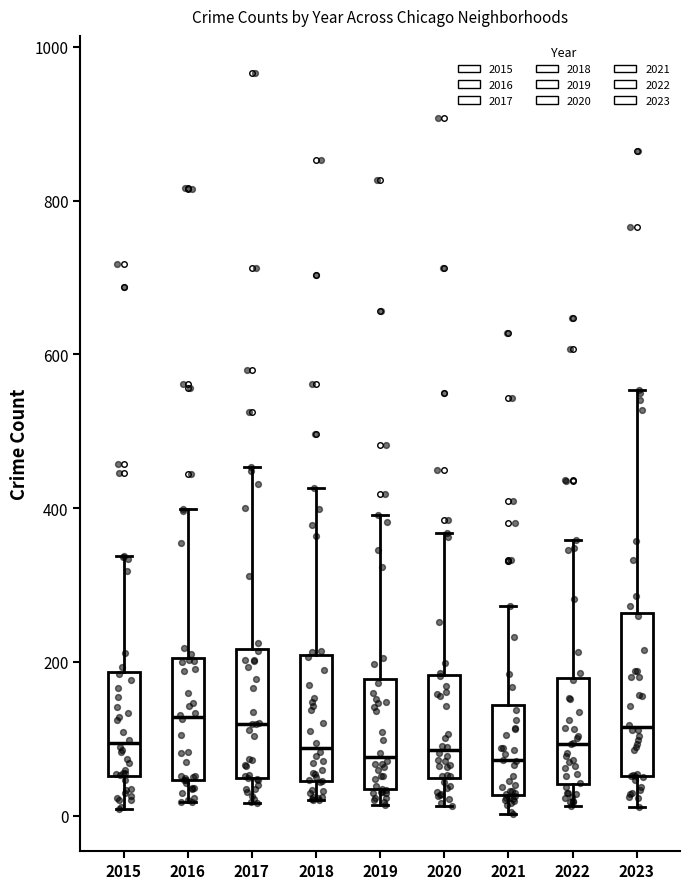

Where does the upper whisker of the box at x = 2020 end on the y-axis? The values are not printed on the chart, so give them approximately, as read against the axis.

360